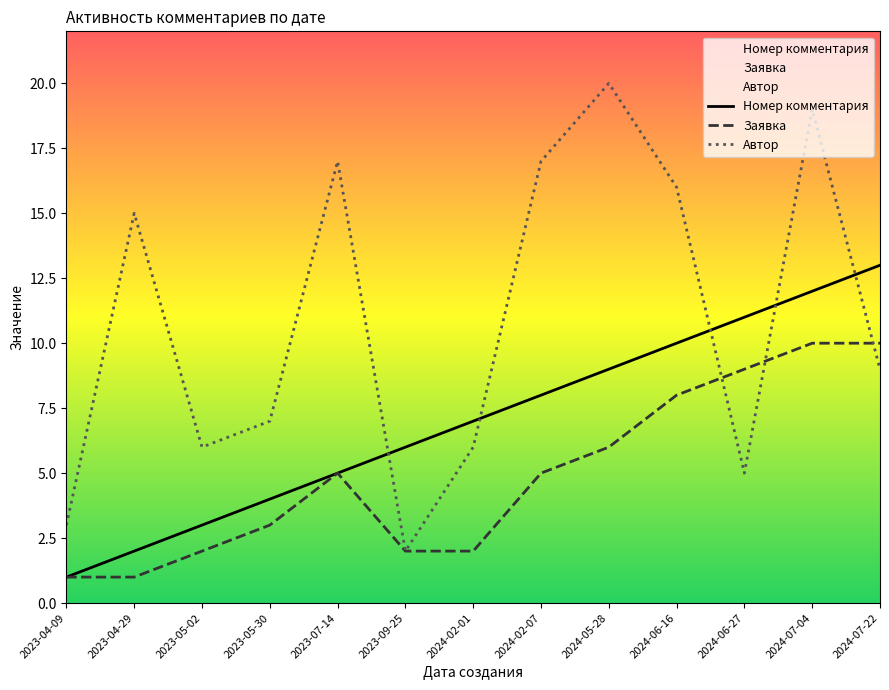

Rank the categories by Номер комментария value from highest to lowest.

2024-07-22, 2024-07-04, 2024-06-27, 2024-06-16, 2024-05-28, 2024-02-07, 2024-02-01, 2023-09-25, 2023-07-14, 2023-05-30, 2023-05-02, 2023-04-29, 2023-04-09